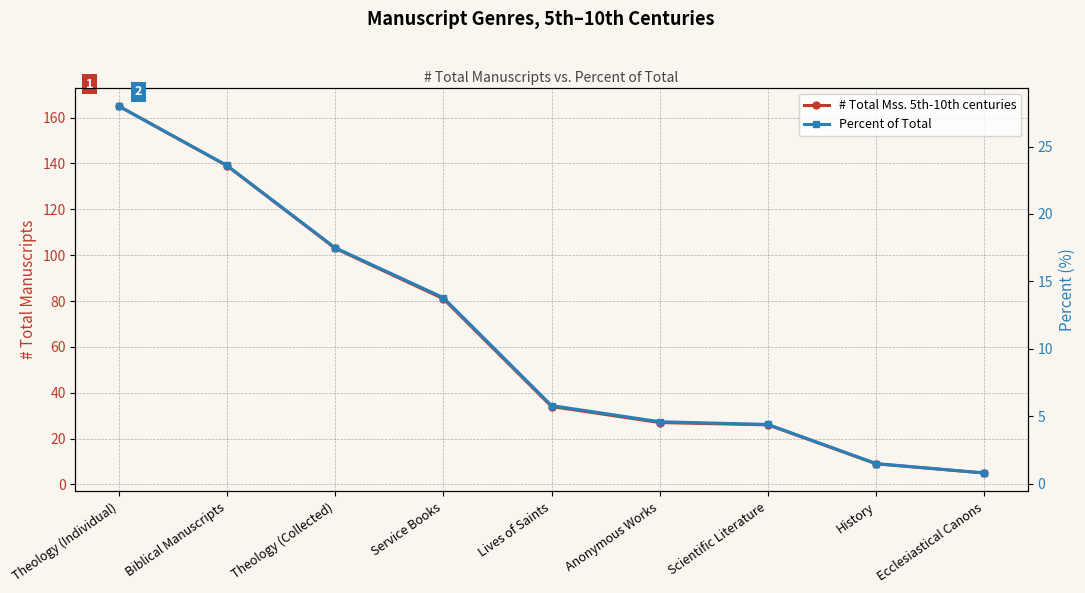

What is the highest value of the Percent of Total series?

28.0